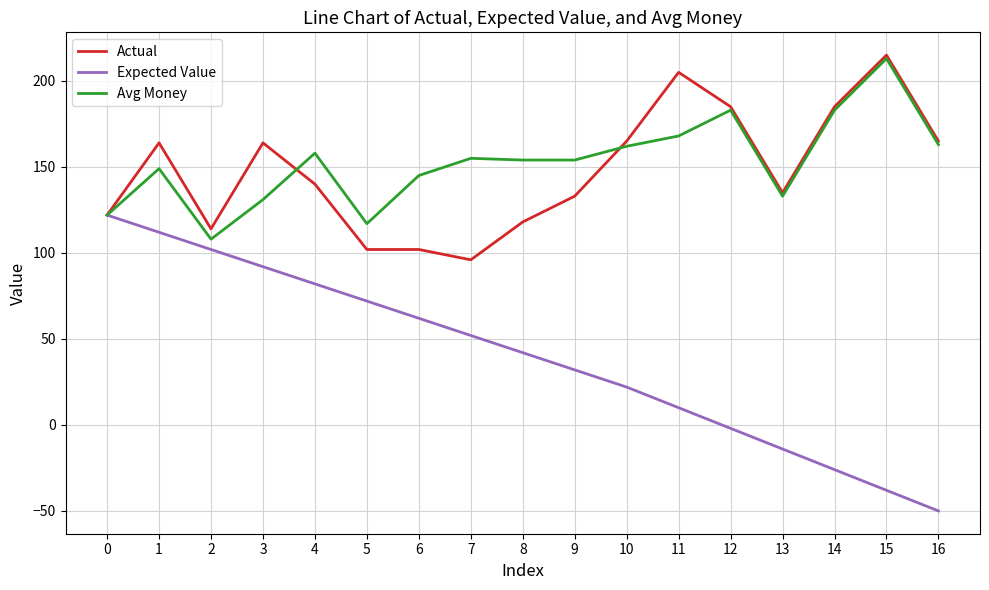

At which label does Avg Money first exceed 154?

4